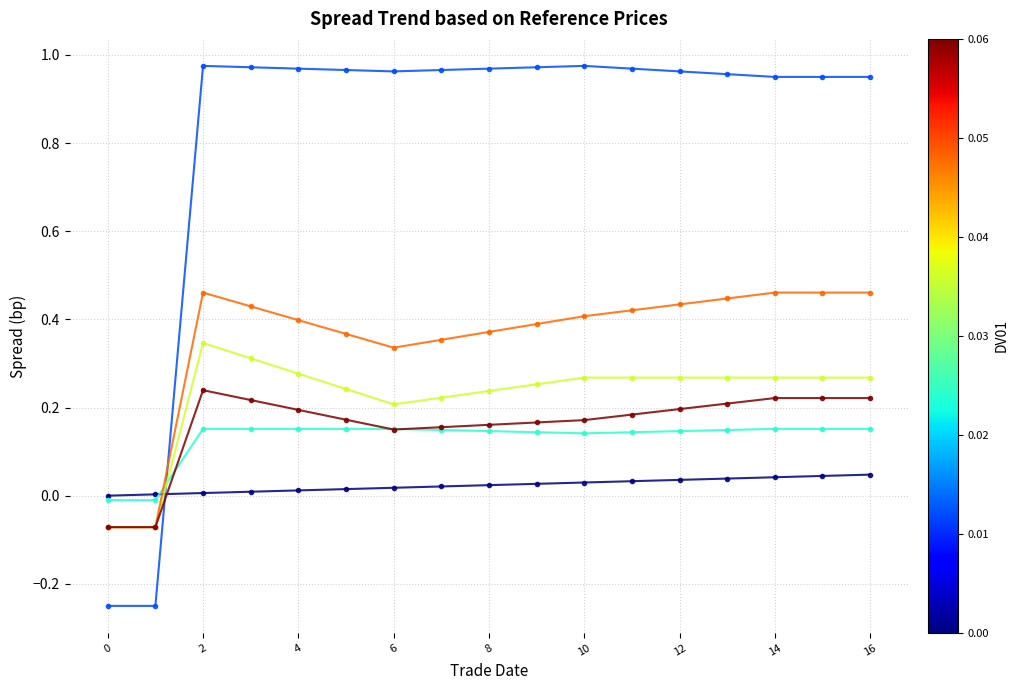

Does the chart display data point markers on the line(s)?

Yes